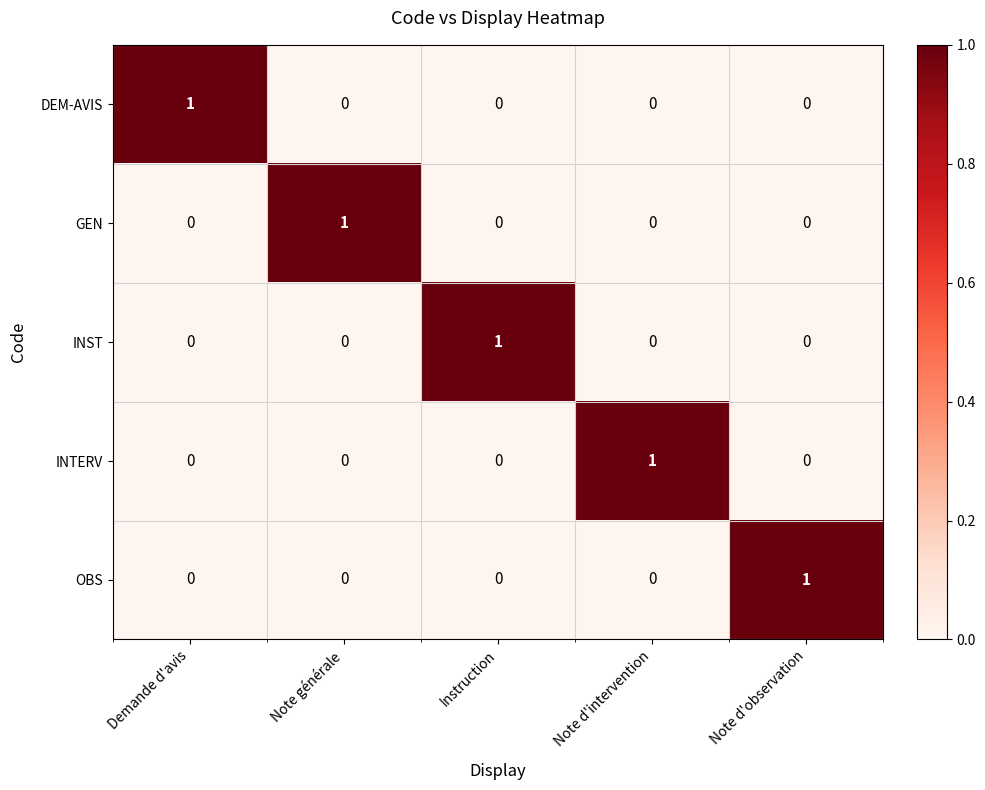

Reading left to right, transcribe all the data shown in this chart.

DEM-AVIS: Demande d'avis=1	Note générale=0	Instruction=0	Note d'intervention=0	Note d'observation=0
GEN: Demande d'avis=0	Note générale=1	Instruction=0	Note d'intervention=0	Note d'observation=0
INST: Demande d'avis=0	Note générale=0	Instruction=1	Note d'intervention=0	Note d'observation=0
INTERV: Demande d'avis=0	Note générale=0	Instruction=0	Note d'intervention=1	Note d'observation=0
OBS: Demande d'avis=0	Note générale=0	Instruction=0	Note d'intervention=0	Note d'observation=1